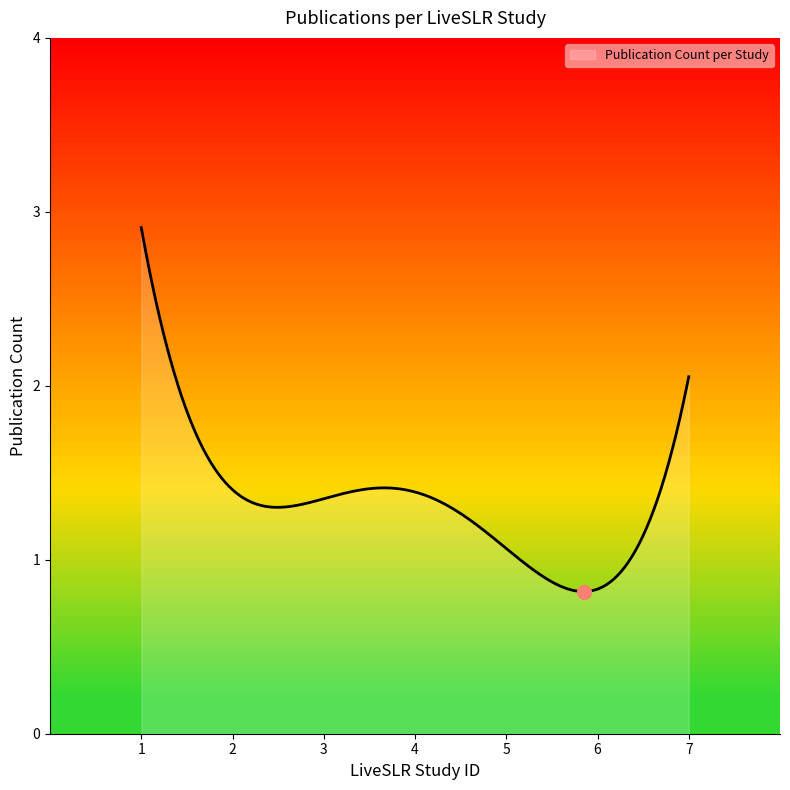

What is the value of the 7th point from the left?

2